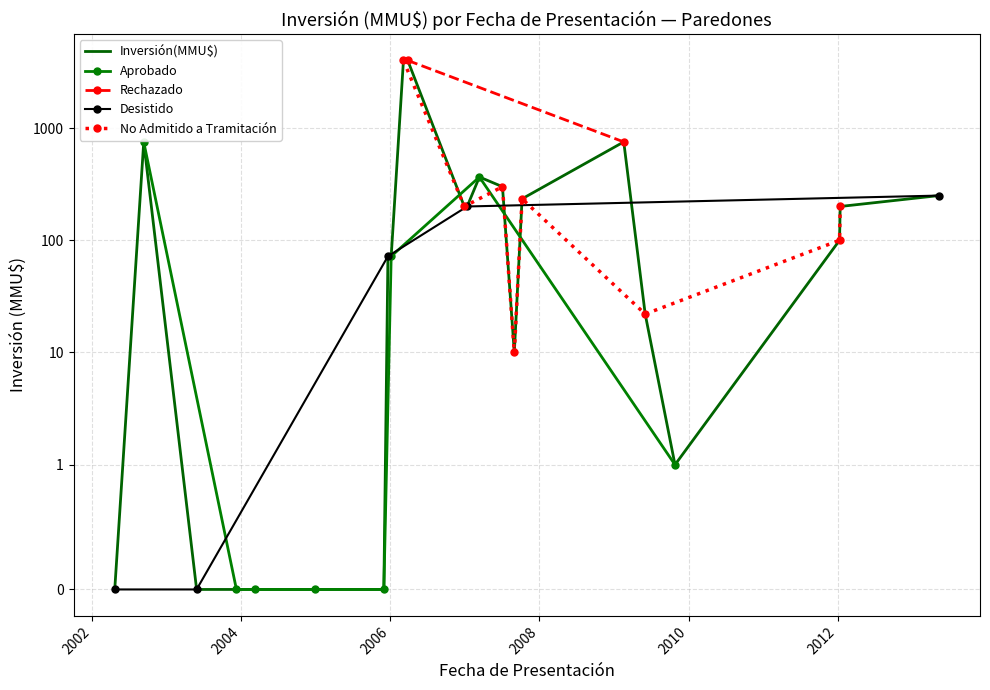

Is it true that the value at 2009-06-02 is 29?

False